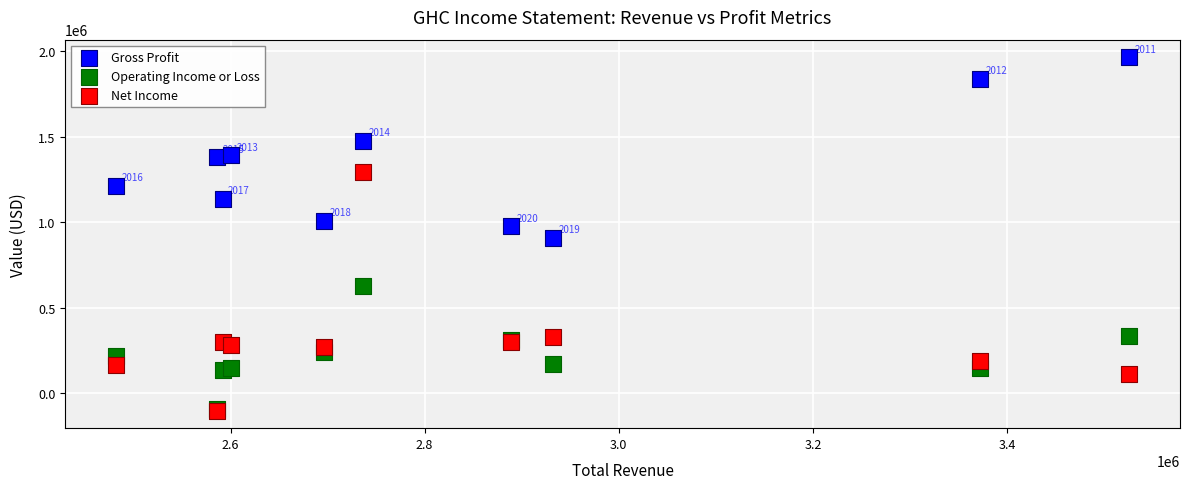

What are all the series names shown in the legend?

Gross Profit, Operating Income or Loss, Net Income